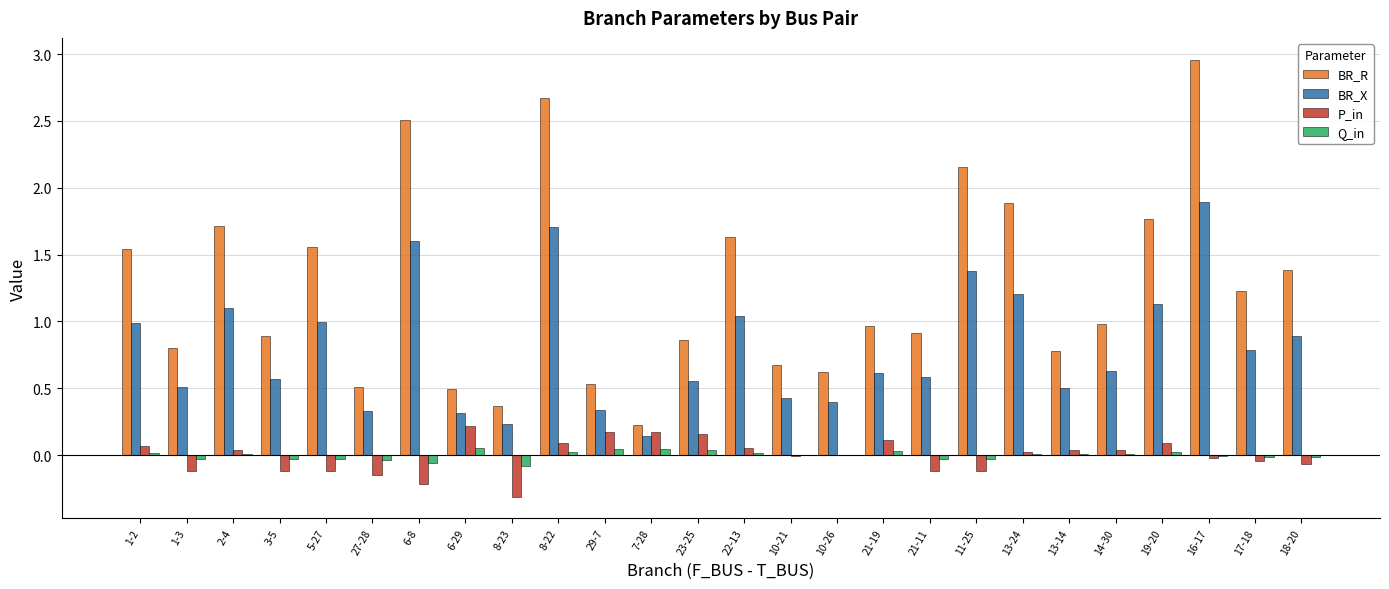

Which series has the largest total across all categories?

BR_R